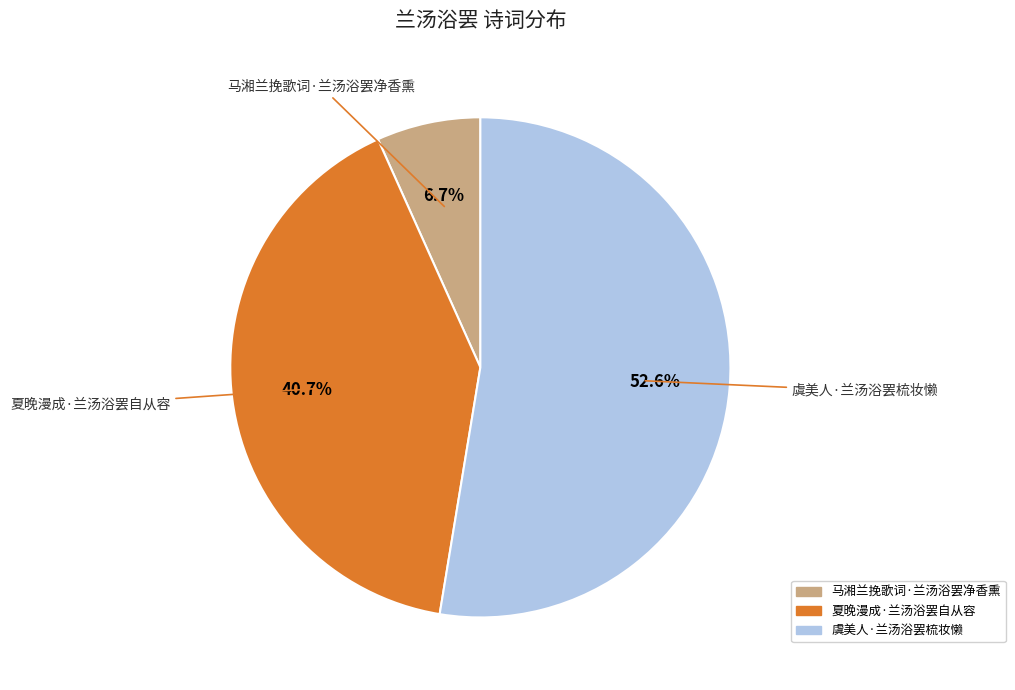

The 虞美人·兰汤浴罢梳妆懒 slice represents 53% of the pie. True or false?

True